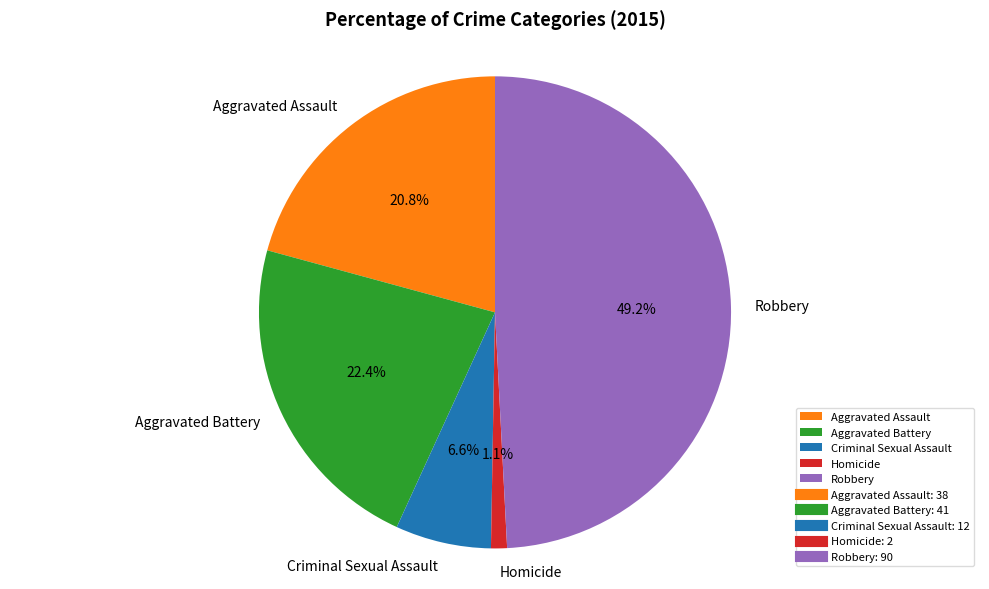

How many segments does this pie chart have?

5